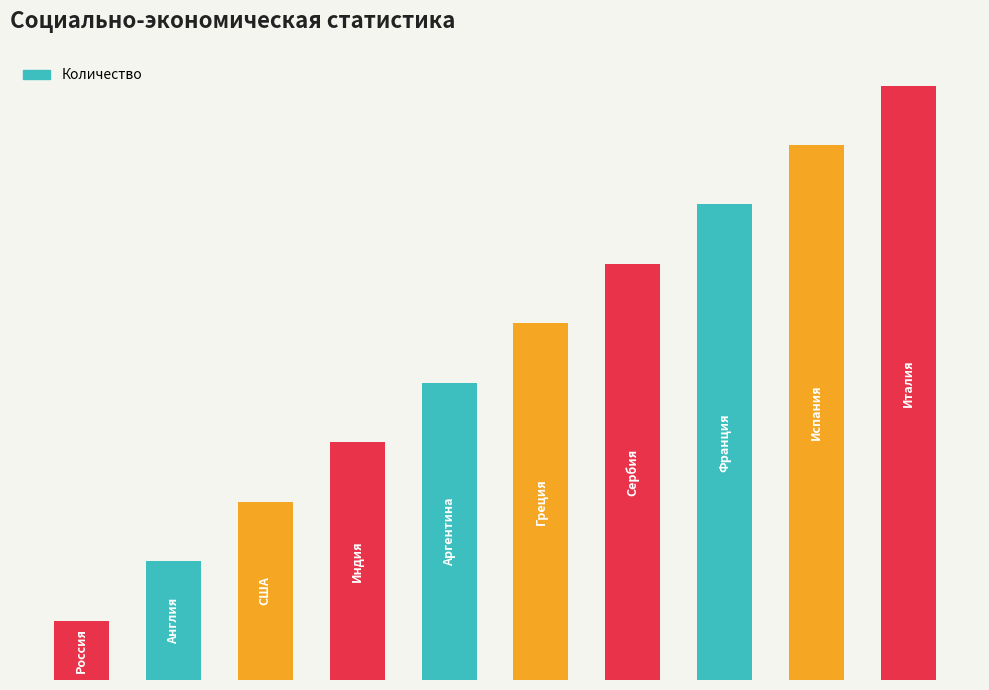

Are the bars horizontal?

No